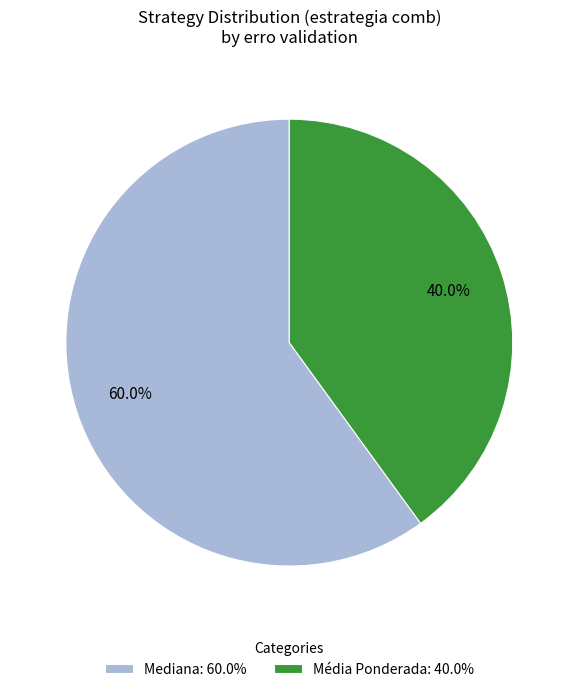

To the nearest percent, what portion does Mediana represent?

60%